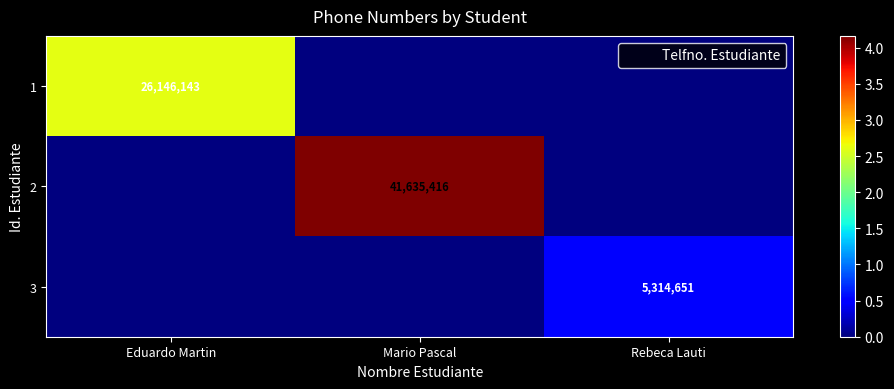

The value of 3 at Mario Pascal is 0. True or false?

True